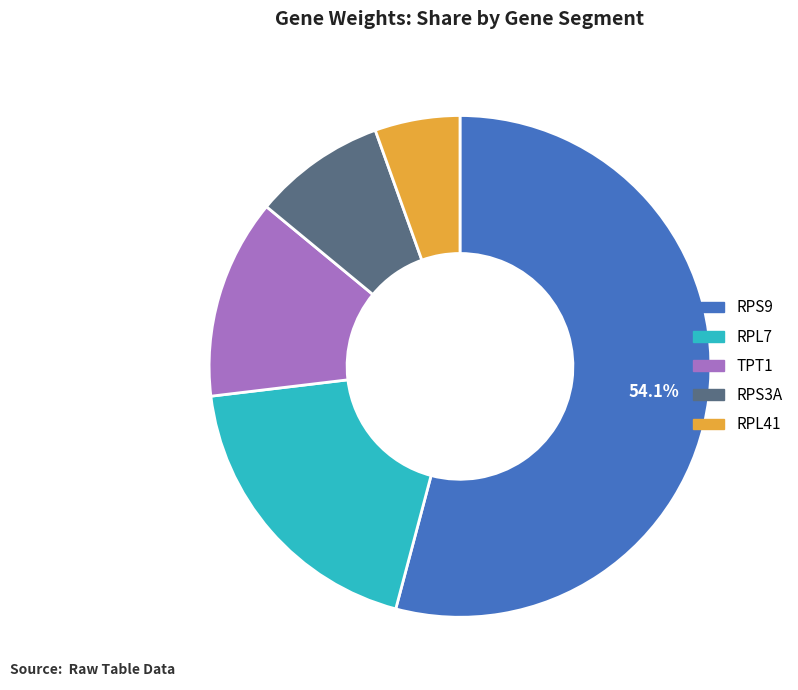

Do RPL41 and RPS3A together represent more than half of the pie?

No